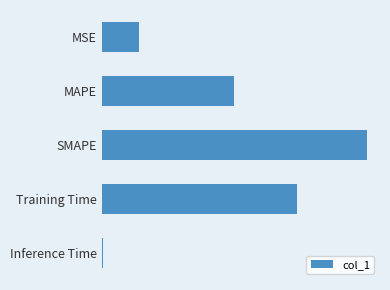

Which category has the highest value across all series?

SMAPE